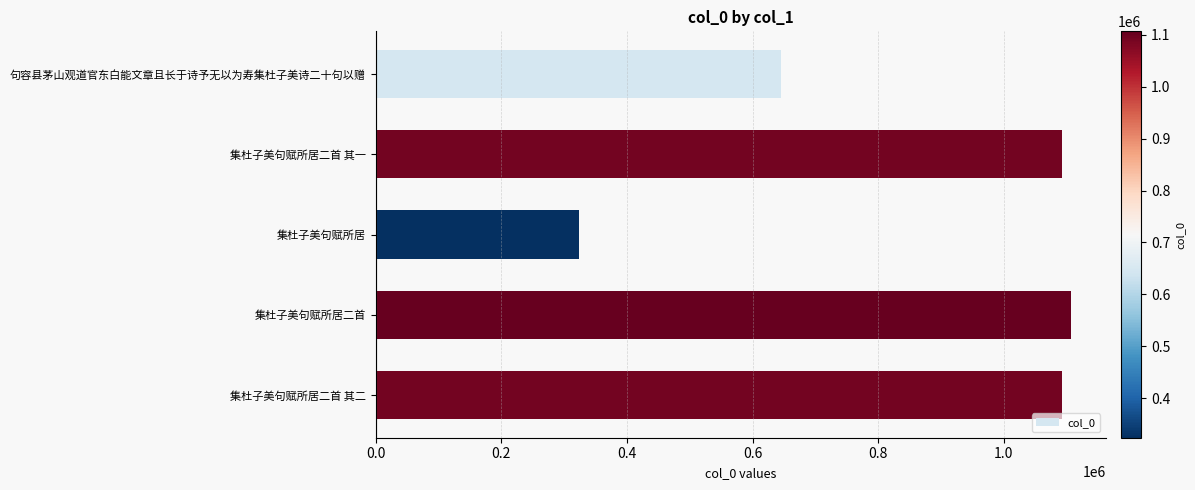

What value does the data have at 集杜子美句赋所居二首 其一?

1091727